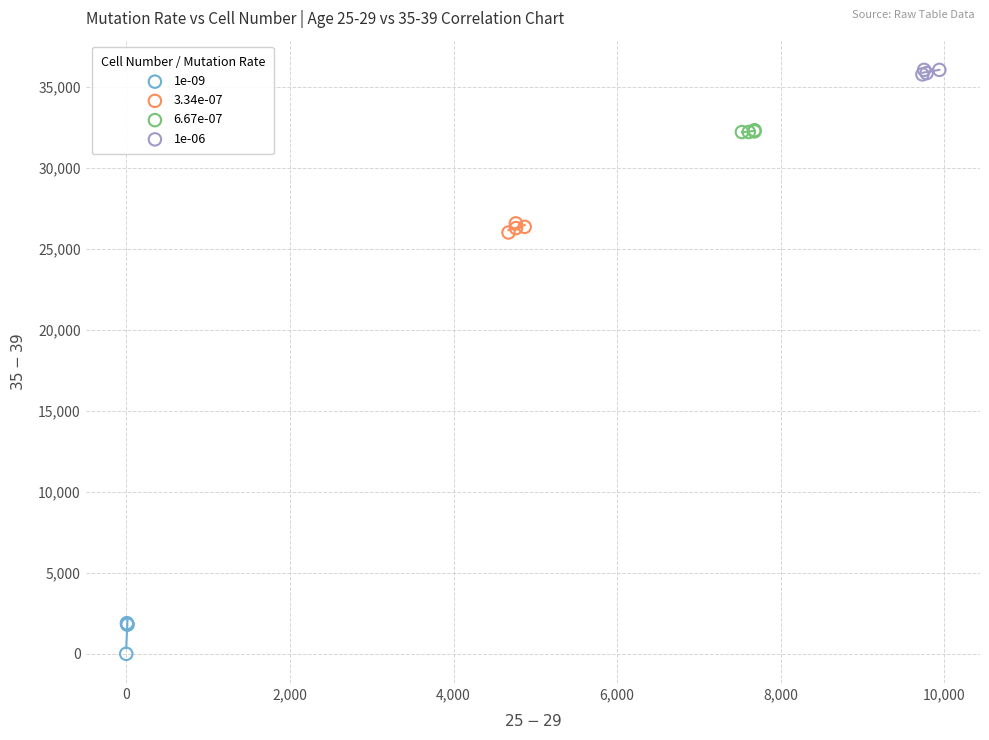

Which series reaches the maximum Y coordinate?

1e-06